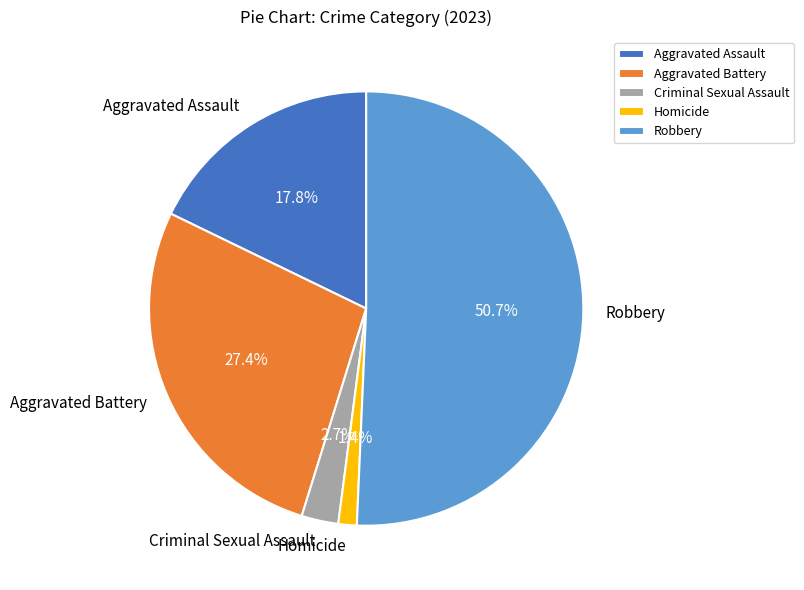

What is the ratio of the value at Homicide to the value at Criminal Sexual Assault?

0.5